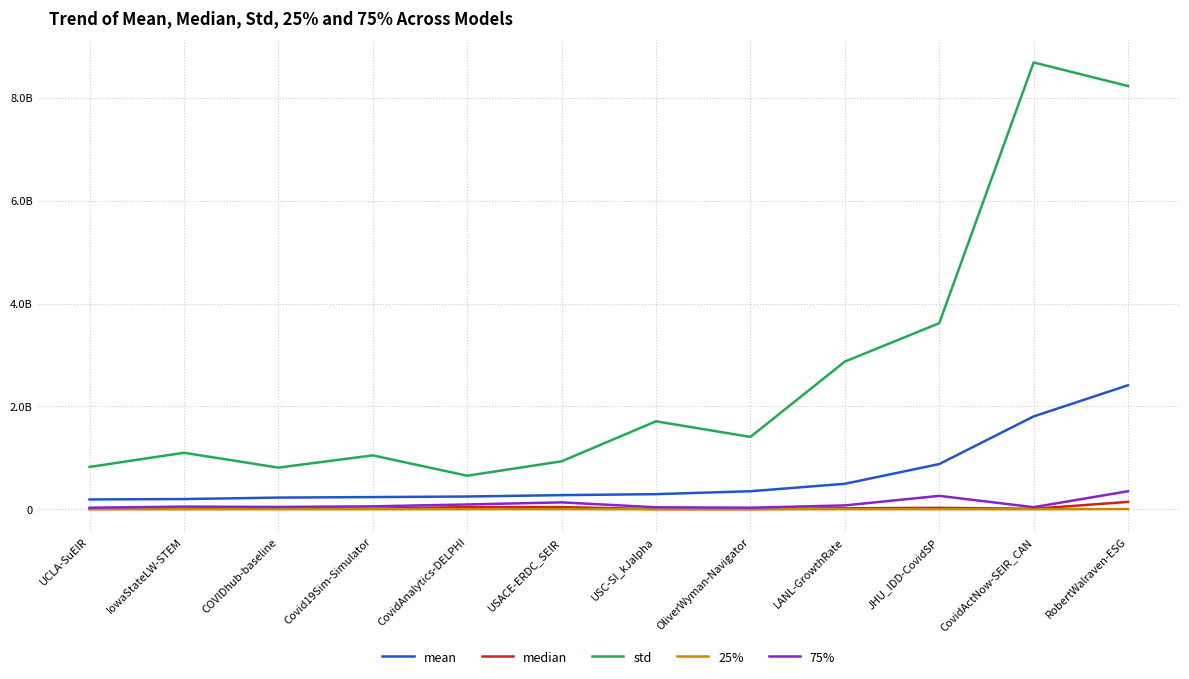

Does the chart have visible grid lines?

Yes